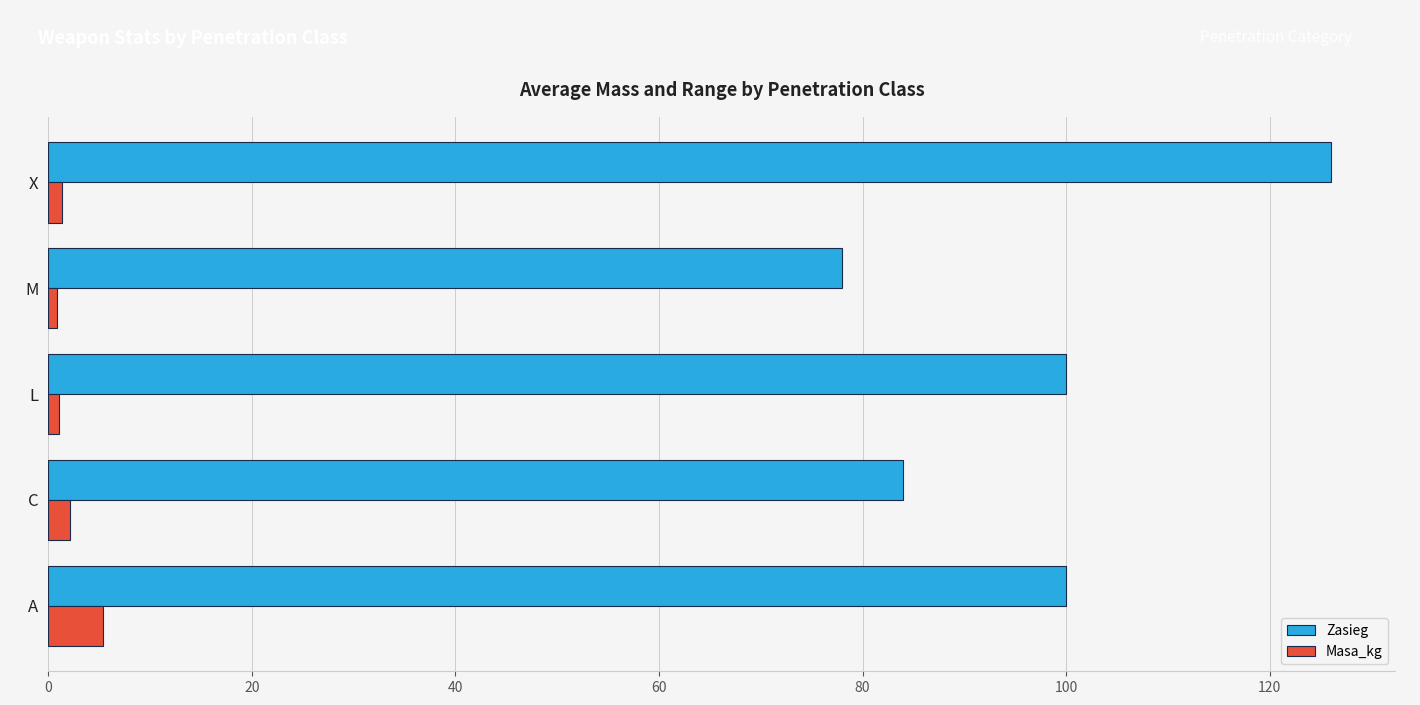

The Zasieg series shows 140.0 at A. True or false?

False